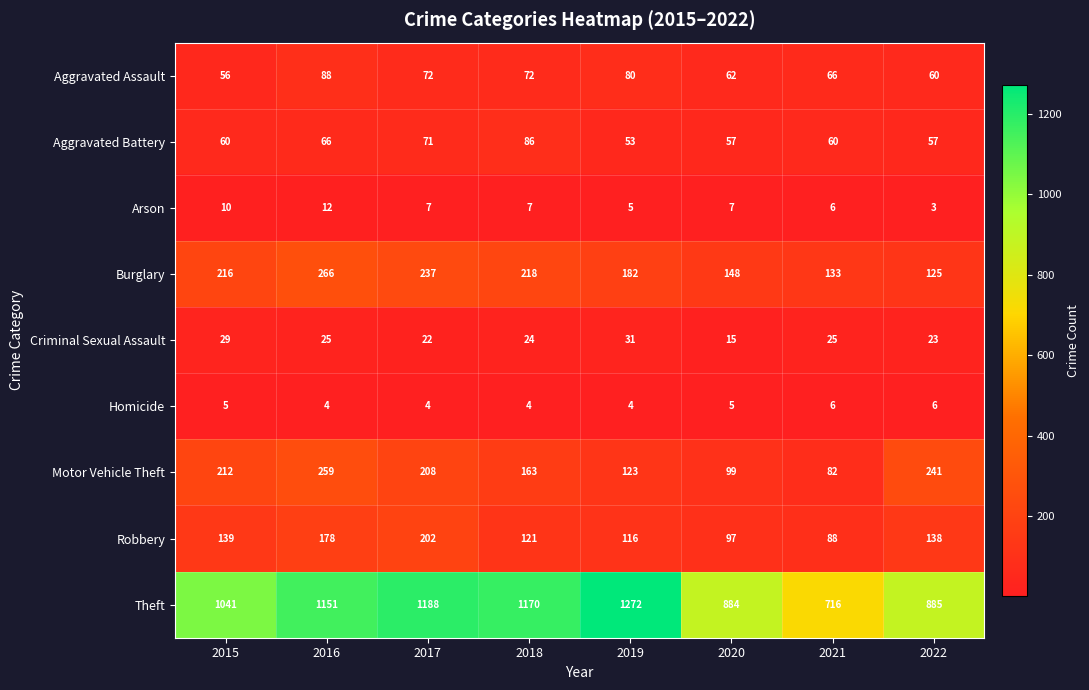

Which series has the largest range (max minus min)?

Theft